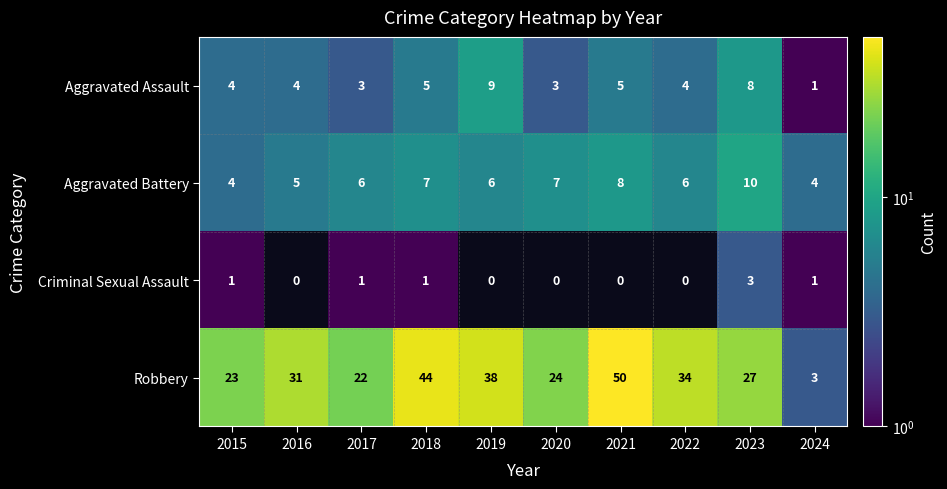

List the series in order of their peak value, highest first.

Robbery, Aggravated Battery, Aggravated Assault, Criminal Sexual Assault